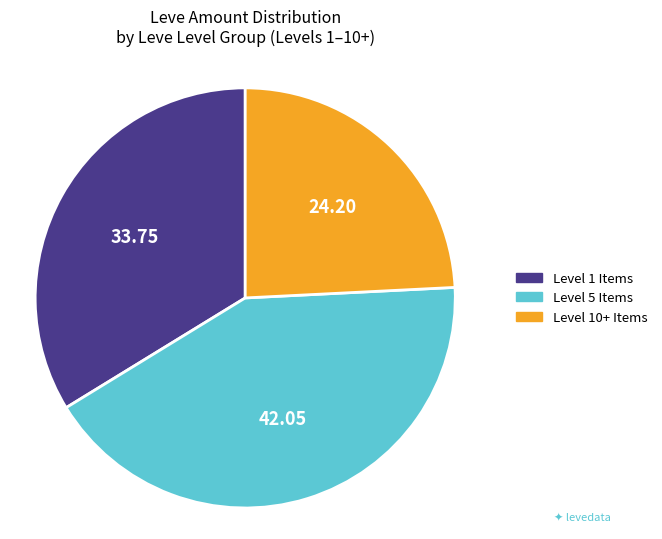

Is there any slice that represents more than half of the pie?

No